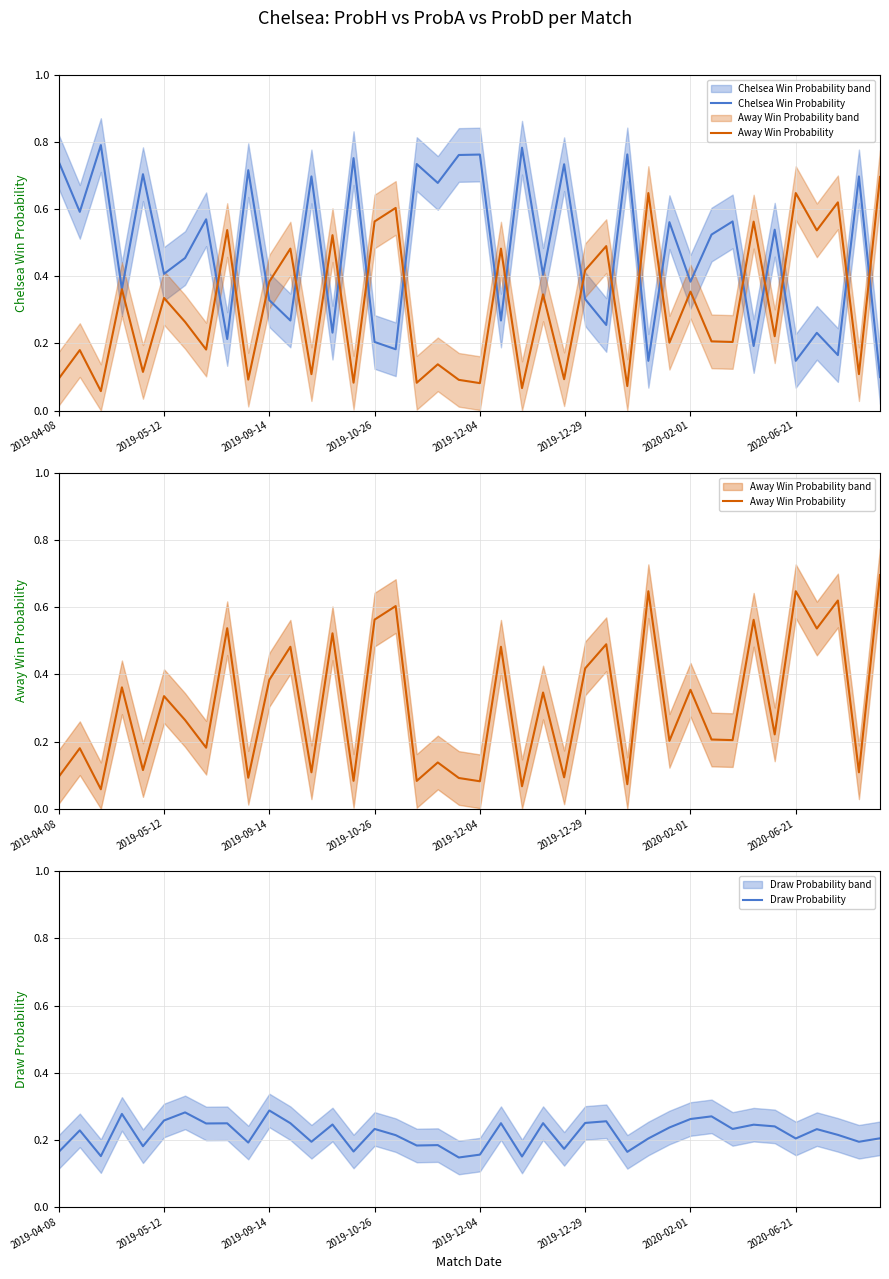

What position from the left is 19?

20